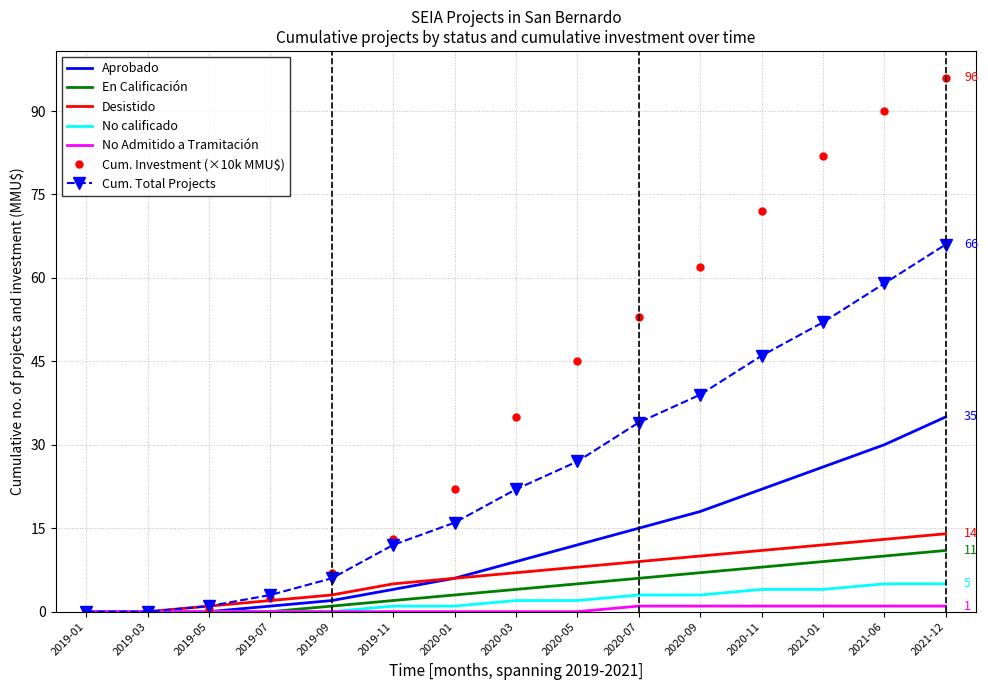

What is the sum of the No calificado values at 2021-06 and 2020-11?

9.0